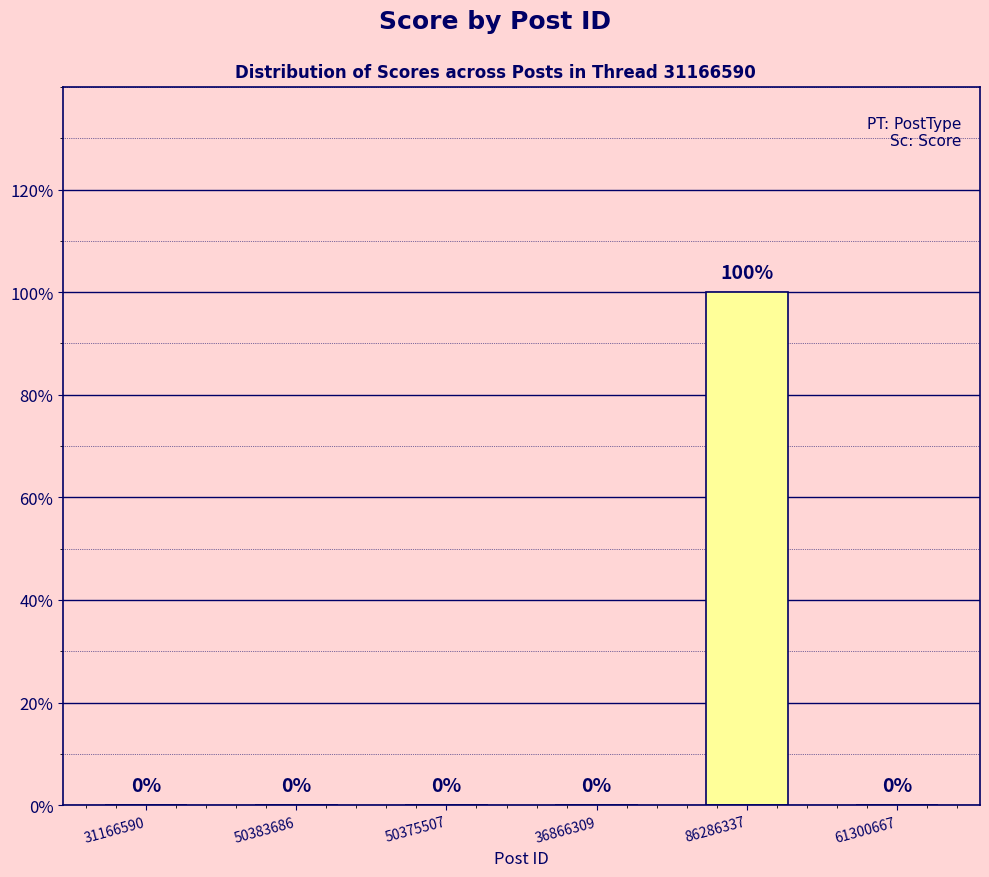

The chart shows a value of 0 at 61300667. True or false?

True